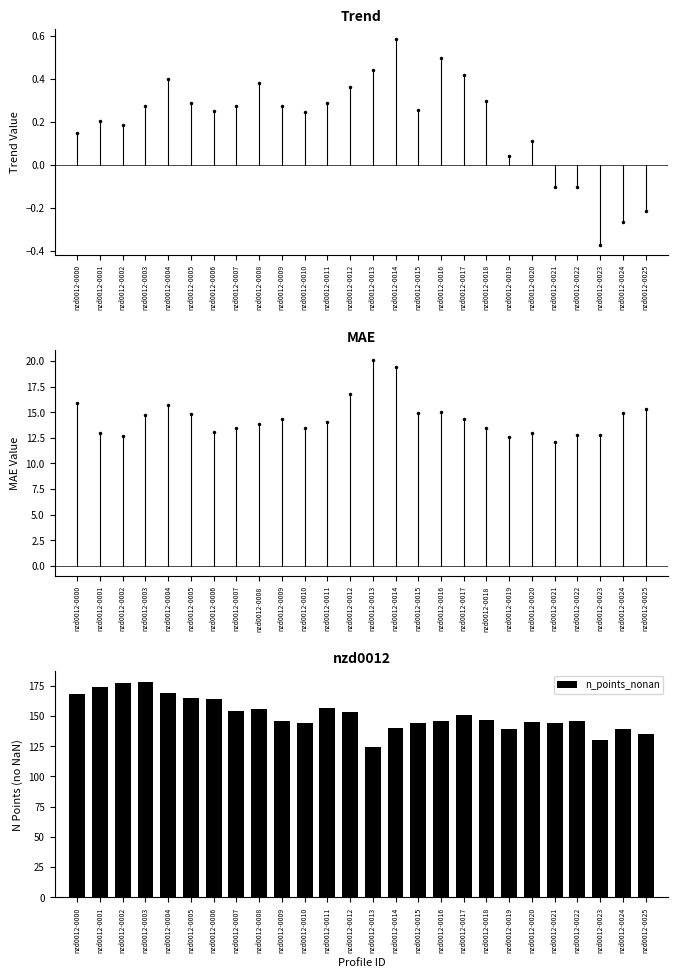

Reading left to right, extract all data points from this chart.

nzd0012-0000=168	nzd0012-0001=174	nzd0012-0002=177	nzd0012-0003=178	nzd0012-0004=169	nzd0012-0005=165	nzd0012-0006=164	nzd0012-0007=154	nzd0012-0008=156	nzd0012-0009=146	nzd0012-0010=144	nzd0012-0011=157	nzd0012-0012=153	nzd0012-0013=124	nzd0012-0014=140	nzd0012-0015=144	nzd0012-0016=146	nzd0012-0017=151	nzd0012-0018=147	nzd0012-0019=139	nzd0012-0020=145	nzd0012-0021=144	nzd0012-0022=146	nzd0012-0023=130	nzd0012-0024=139	nzd0012-0025=135